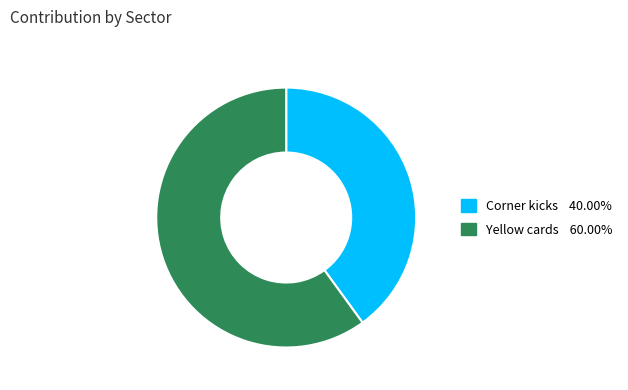

Combined, do Corner kicks and Yellow cards account for over 50%?

Yes